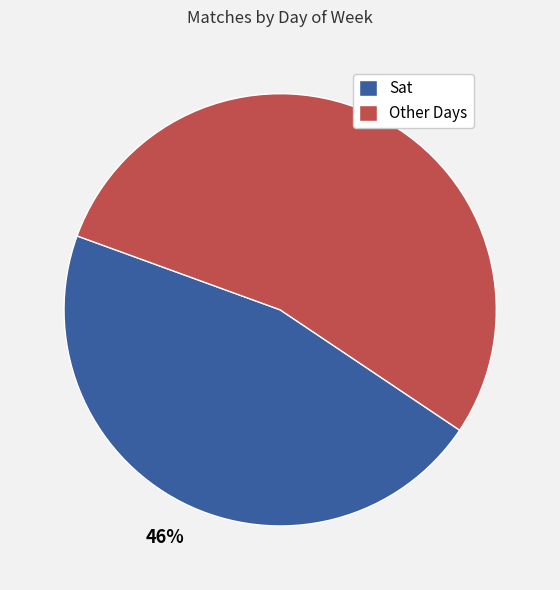

To the nearest percent, what is the difference between the largest and smallest slice percentages?

8%